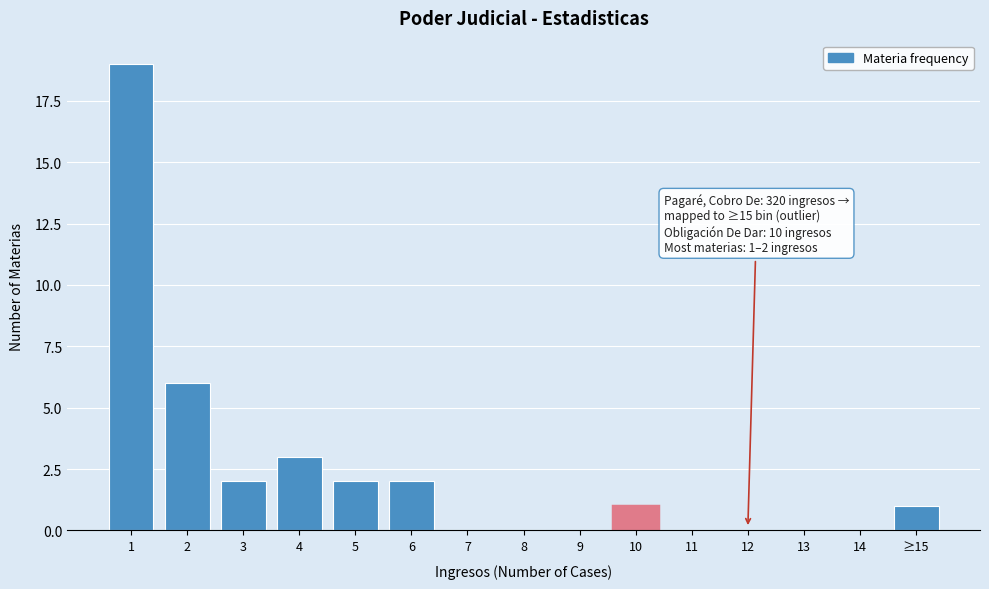

Reading left to right, what are all the values shown in this chart?

1=19	2=6	3=2	4=3	5=2	6=2	7=0	8=0	9=0	10=1	11=0	12=0	13=0	14=0	≥15=1